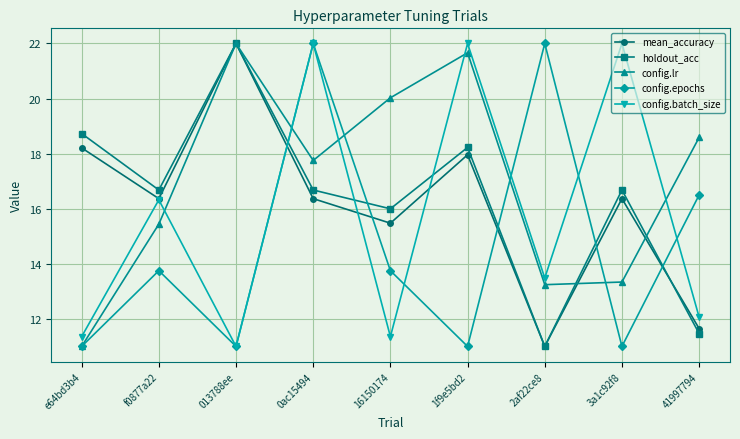

True or false: config.epochs and holdout_acc intersect in this chart.

True